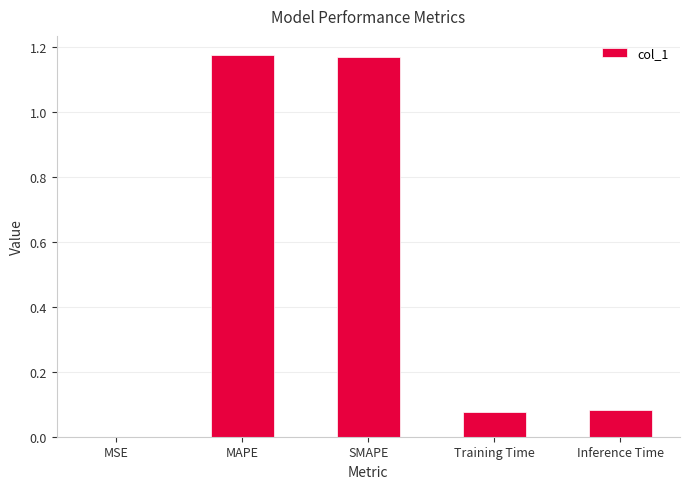

What is the sum of all values?

2.5